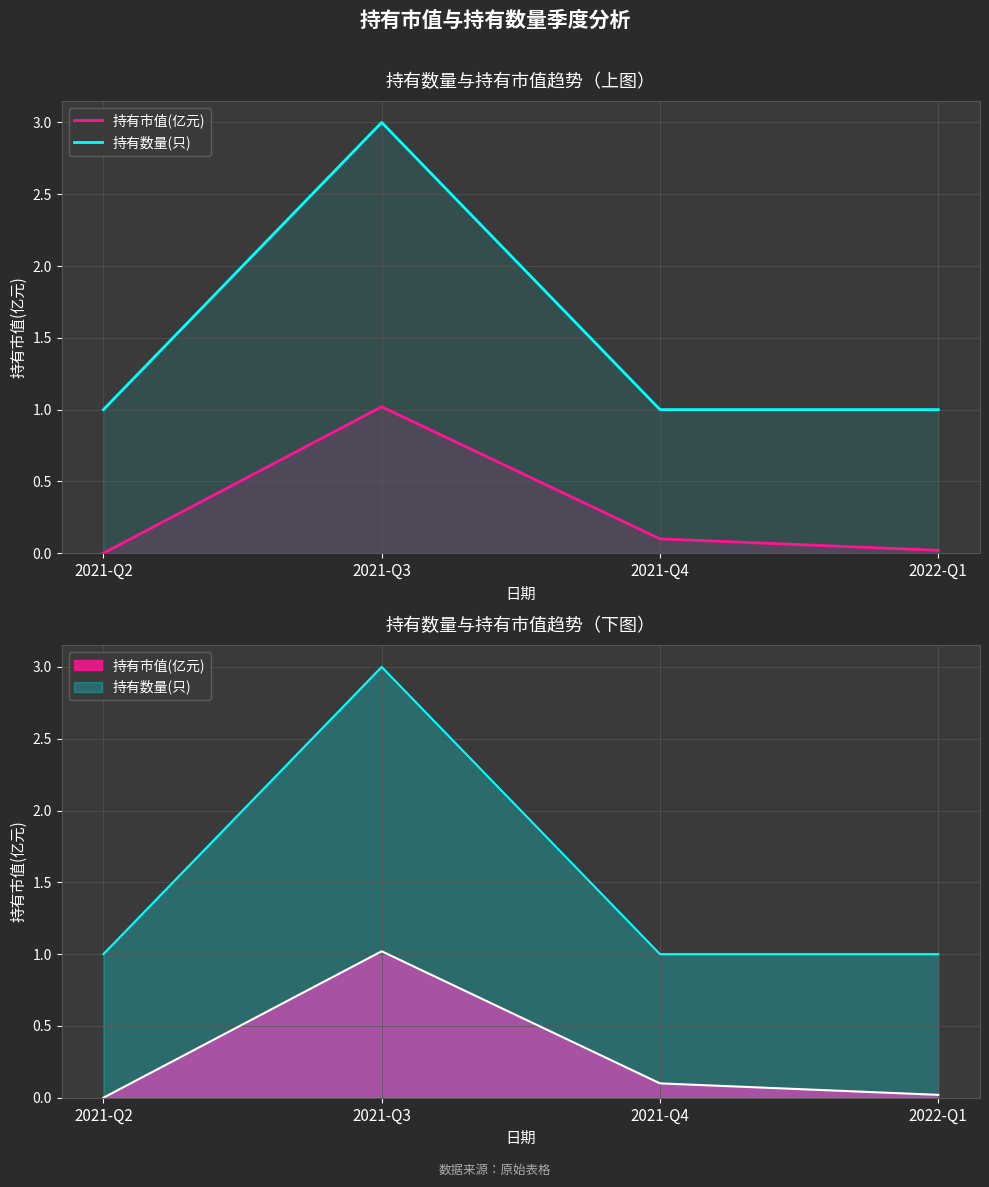

What is the sum of the 持有数量(只) values at 2021-Q2 and 2022-Q1?

2.0